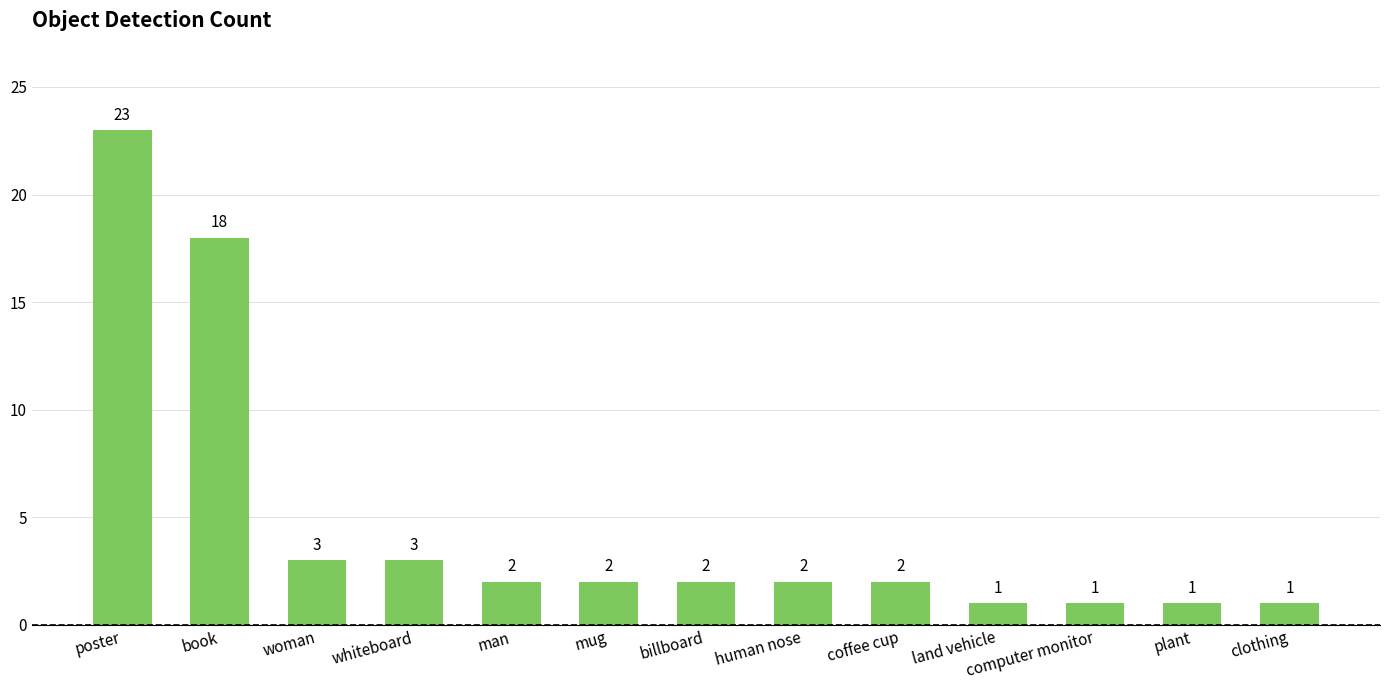

Reading left to right, transcribe all the data shown in this chart.

poster=23	book=18	woman=3	whiteboard=3	man=2	mug=2	billboard=2	human nose=2	coffee cup=2	land vehicle=1	computer monitor=1	plant=1	clothing=1